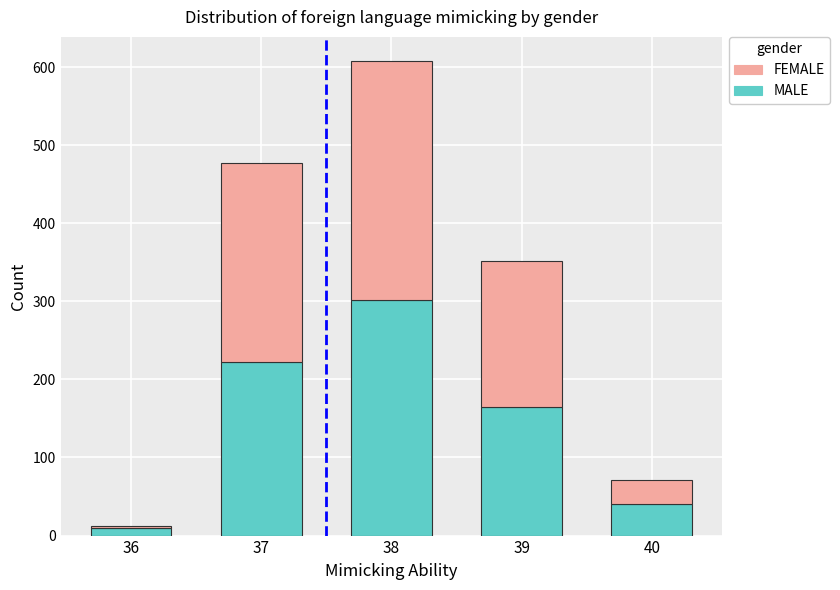

What value does the MALE series have at 37?

222.5